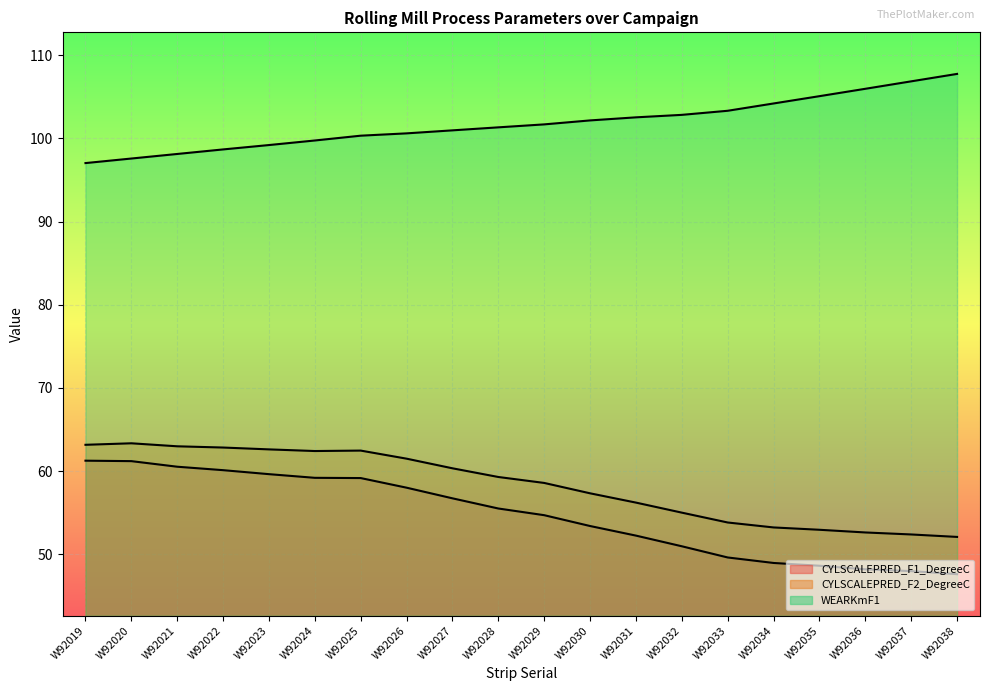

True or false: WEARKmF1 and CYLSCALEPRED_F2_DegreeC cross at least once.

False